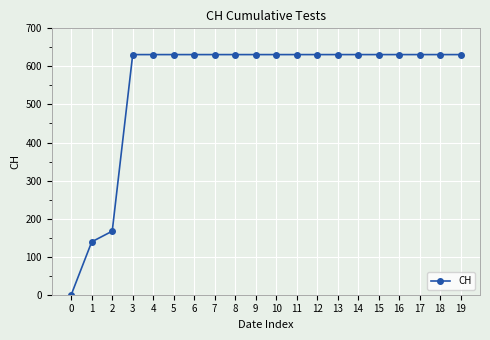

What is the average value?

552